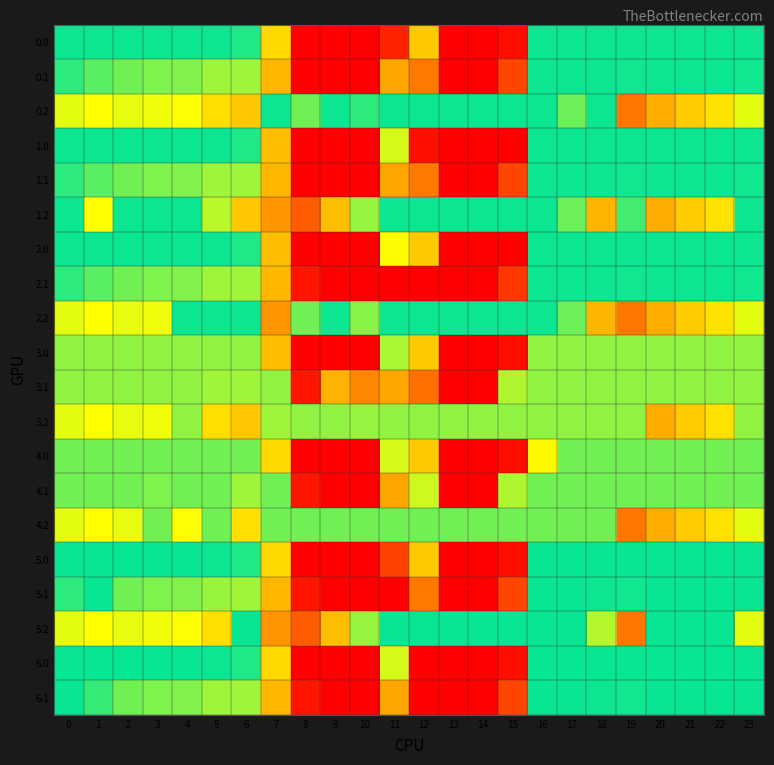

Rank the series by their maximum value, from lowest to highest.

3.0, 3.1, 3.2, 4.0, 4.1, 4.2, 0.0, 0.1, 0.2, 1.0, 1.1, 1.2, 2.0, 2.1, 2.2, 5.0, 5.1, 5.2, 6.0, 6.1